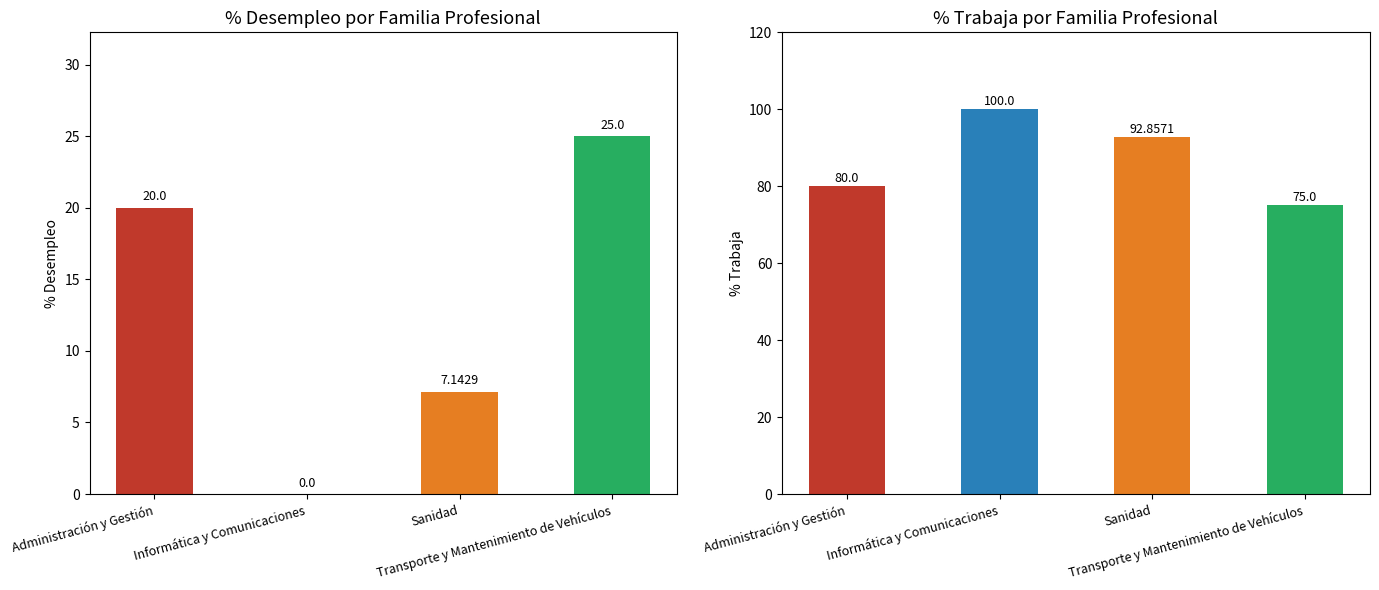

What is the difference between the %desempleo values at Sanidad and Informática y Comunicaciones?

7.1